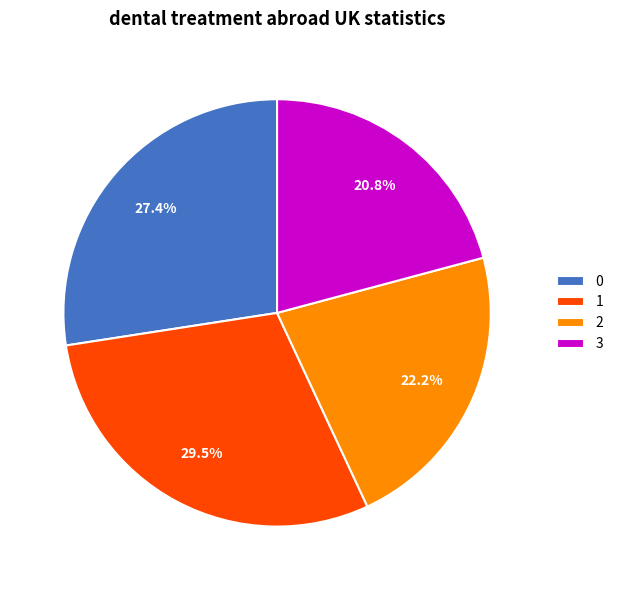

How many segments does this pie chart have?

4